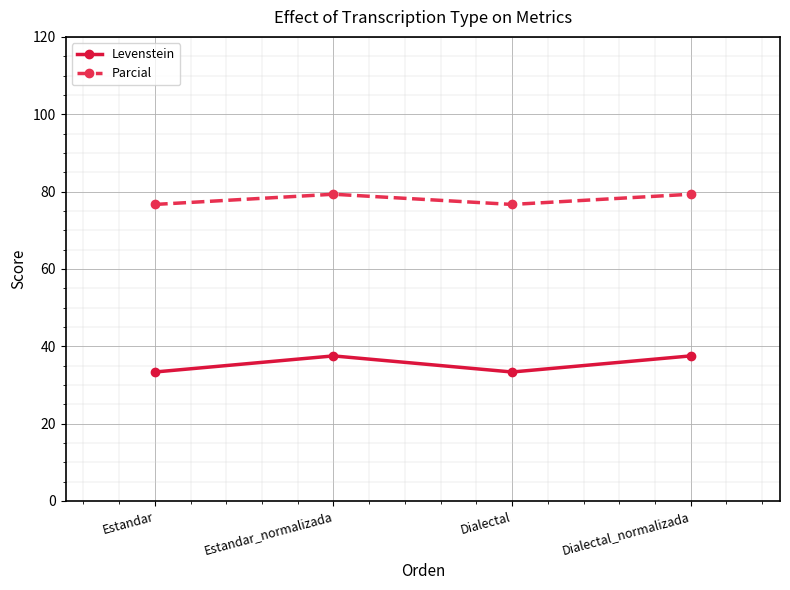

At which category does Levenstein reach its first local peak?

Estandar_normalizada